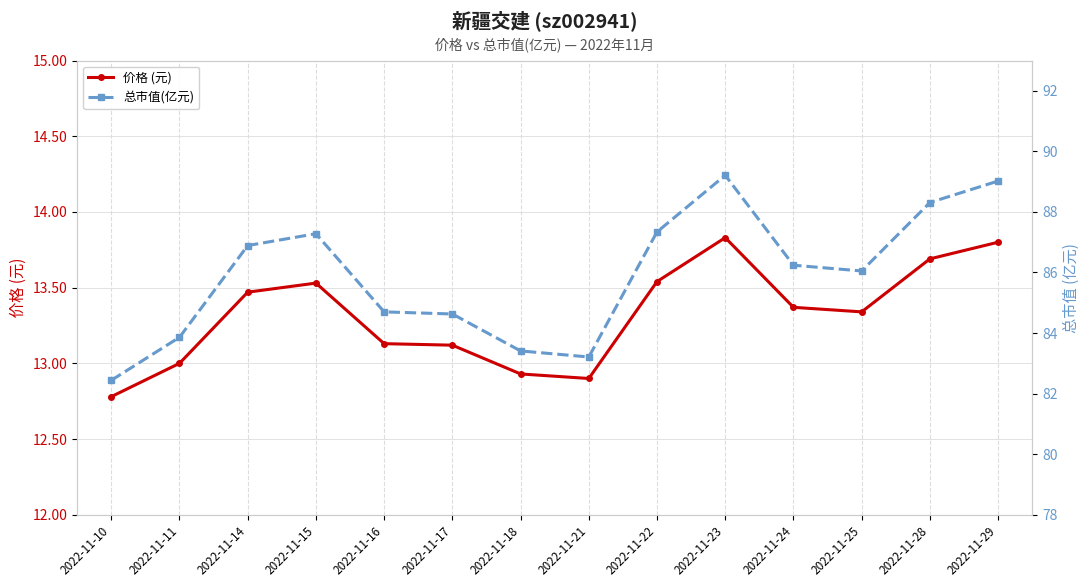

What is the sum of the 总市值(亿元) values at 2022-11-24 and 2022-11-14?

173.1